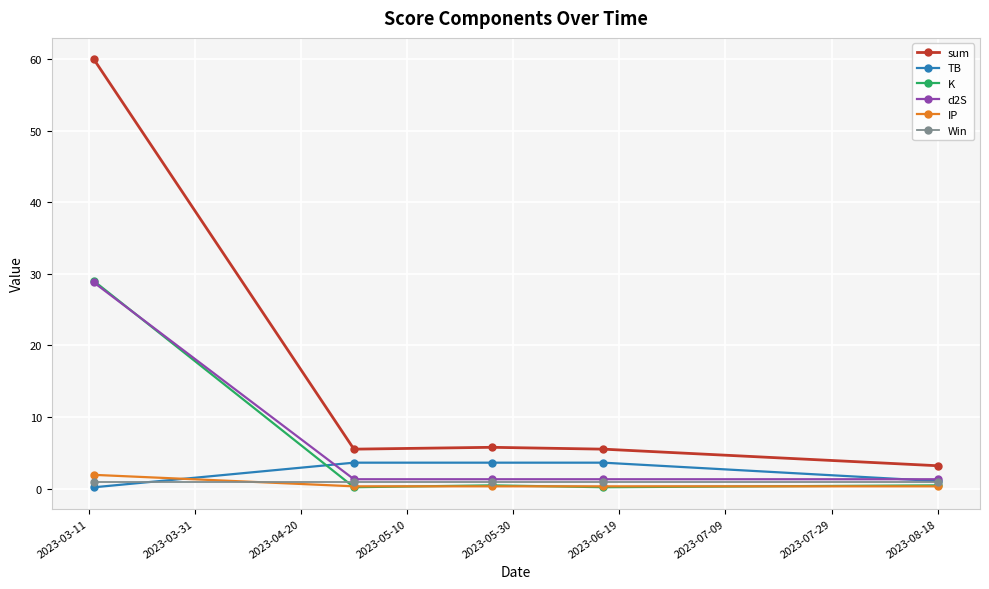

What is the value of the TB point at the 3rd from the left?

3.6